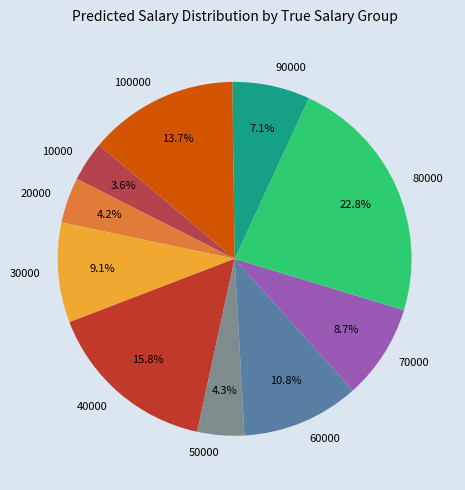

Do 60000 and 30000 together represent more than half of the pie?

No